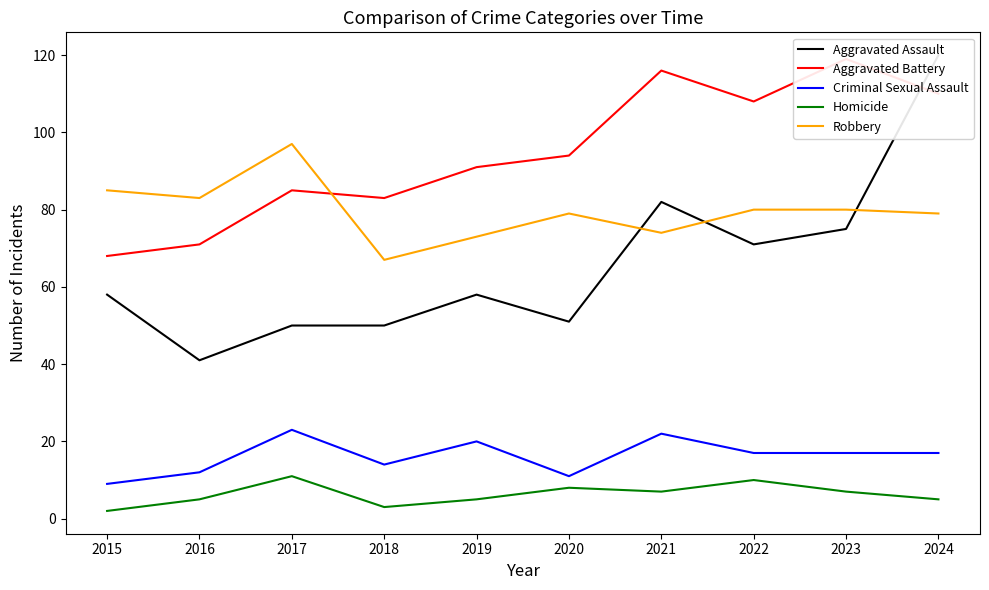

Reading left to right, list all the values displayed in this chart.

Aggravated Assault: 2015=58	2016=41	2017=50	2018=50	2019=58	2020=51	2021=82	2022=71	2023=75	2024=120
Aggravated Battery: 2015=68	2016=71	2017=85	2018=83	2019=91	2020=94	2021=116	2022=108	2023=119	2024=110
Criminal Sexual Assault: 2015=9	2016=12	2017=23	2018=14	2019=20	2020=11	2021=22	2022=17	2023=17	2024=17
Homicide: 2015=2	2016=5	2017=11	2018=3	2019=5	2020=8	2021=7	2022=10	2023=7	2024=5
Robbery: 2015=85	2016=83	2017=97	2018=67	2019=73	2020=79	2021=74	2022=80	2023=80	2024=79